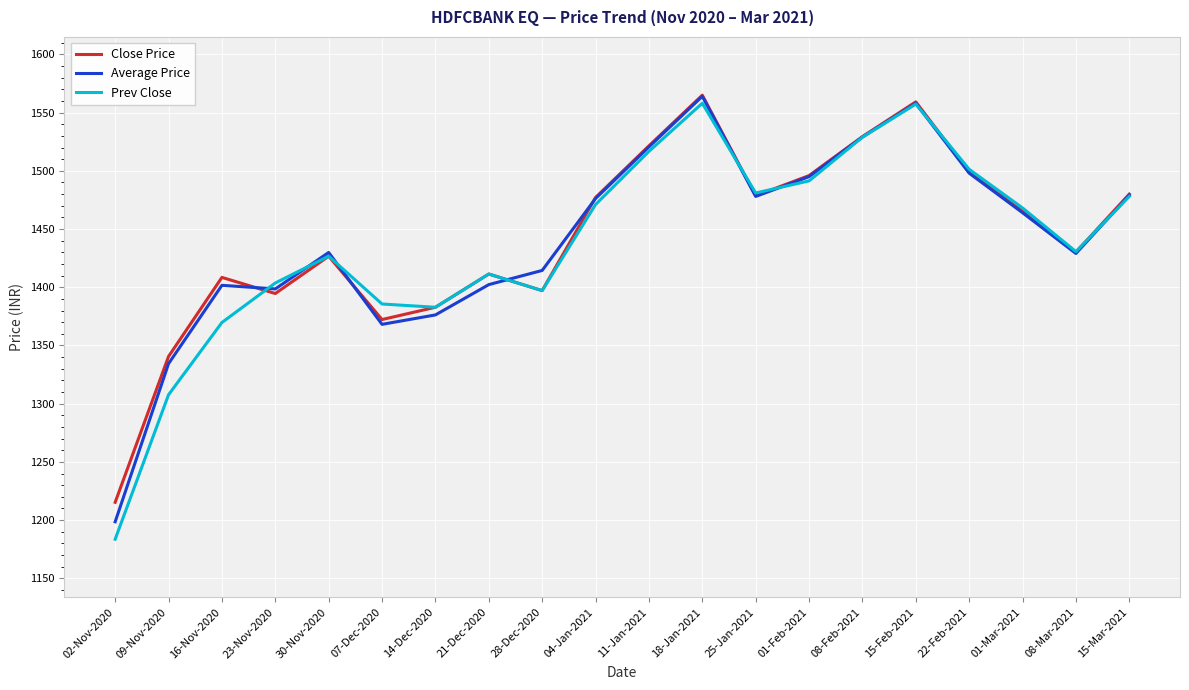

Where is Average Price nearest to the value 1381?

14-Dec-2020